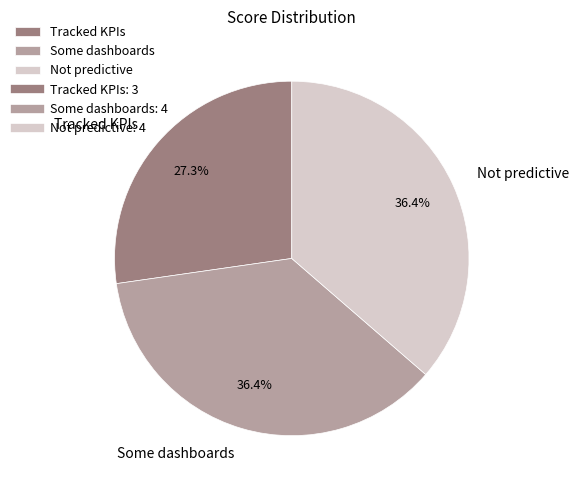

Which category has the smallest portion of the pie?

Tracked KPIs